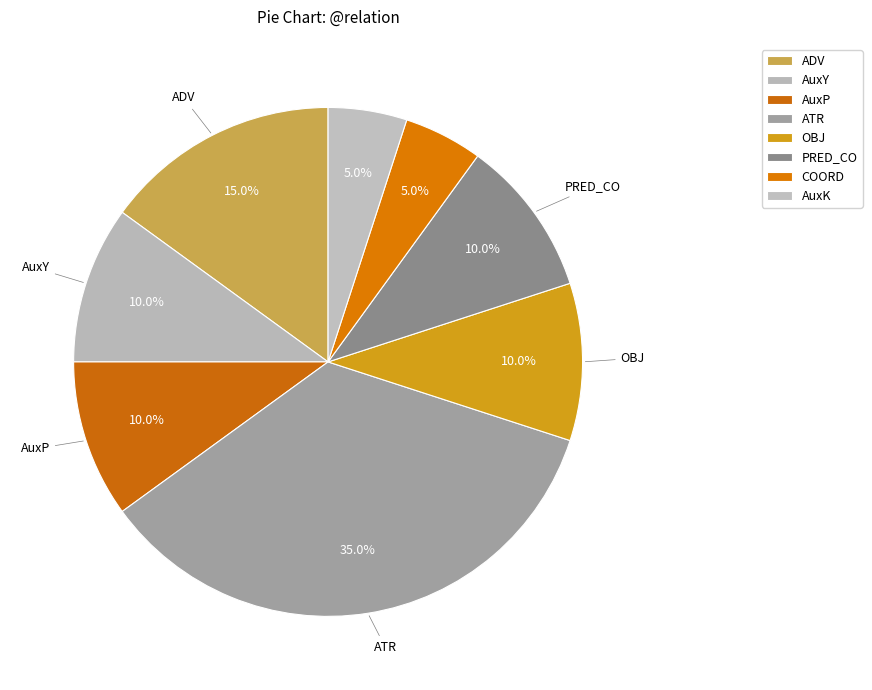

To the nearest percent, what percentage of the pie is COORD?

5%